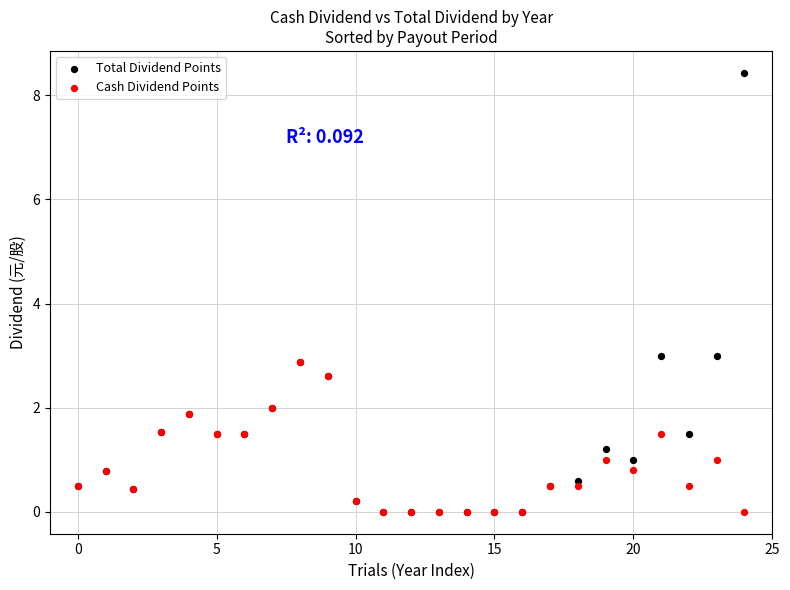

What are all the series names shown in the legend?

Total Dividend Points, Cash Dividend Points